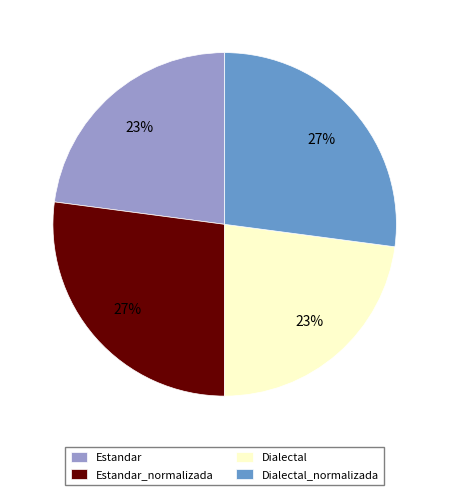

Do Dialectal and Estandar together represent more than half of the pie?

No